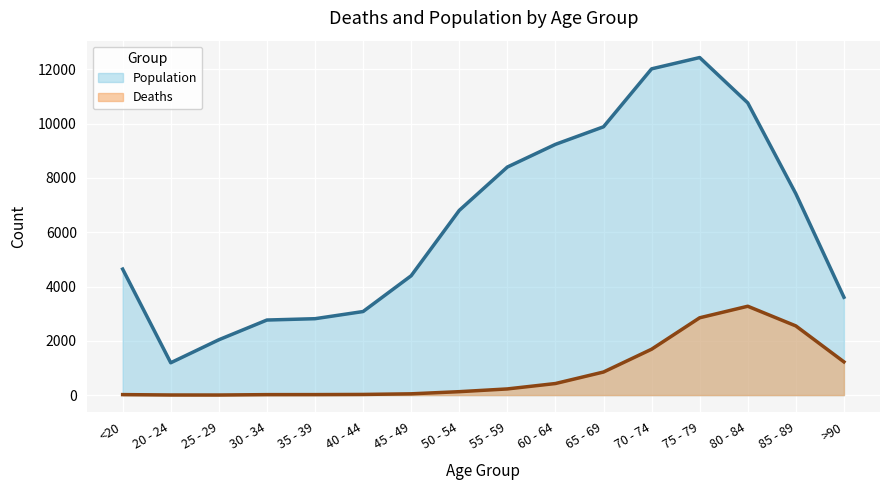

Reading right to left, extract all data points from this chart.

Deaths: 1224	2548	3273	2848	1690	850	426	227	126	47	24	18	17	3	4	18
Population: 3604	7417	10764	12434	12018	9883	9236	8400	6803	4396	3078	2814	2765	2038	1191	4641